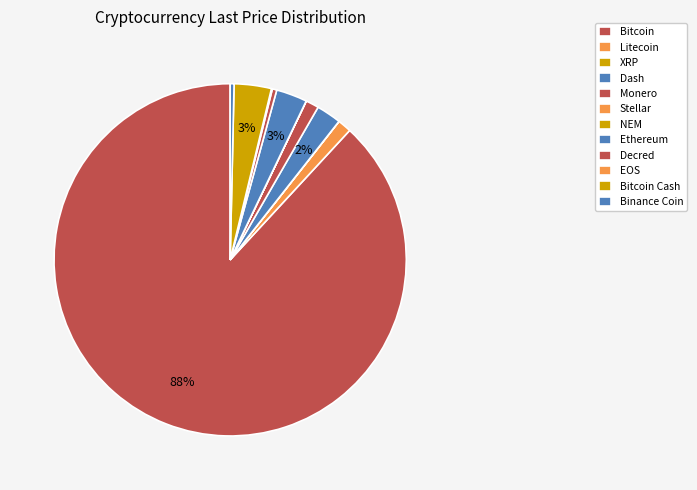

Rank the categories by value from highest to lowest.

Bitcoin, Bitcoin Cash, Ethereum, Dash, Litecoin, Monero, Decred, Binance Coin, EOS, XRP, Stellar, NEM